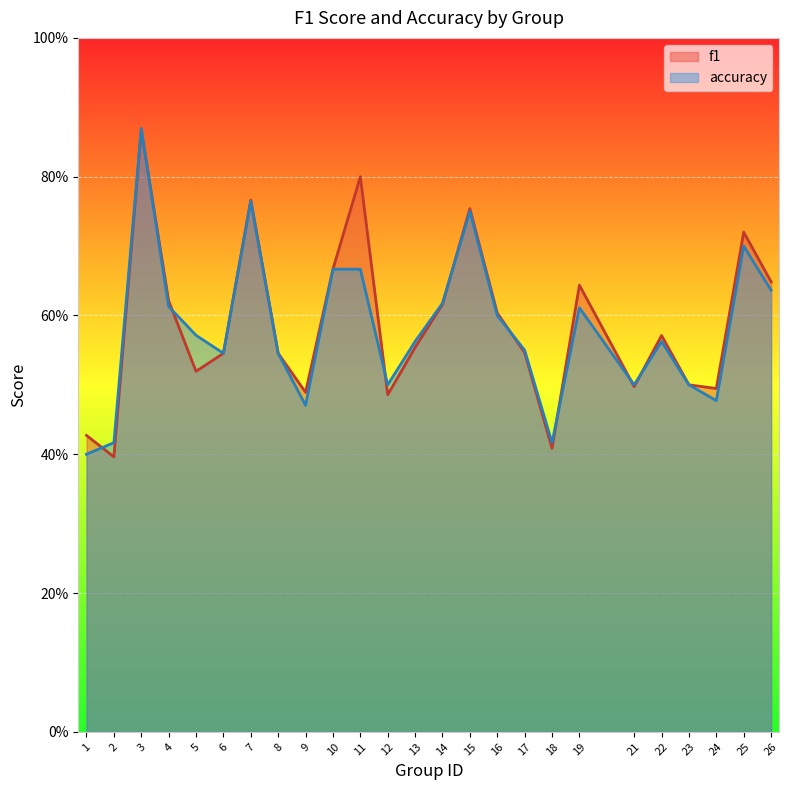

What is the value of the accuracy point at the 6th from the left?

0.5